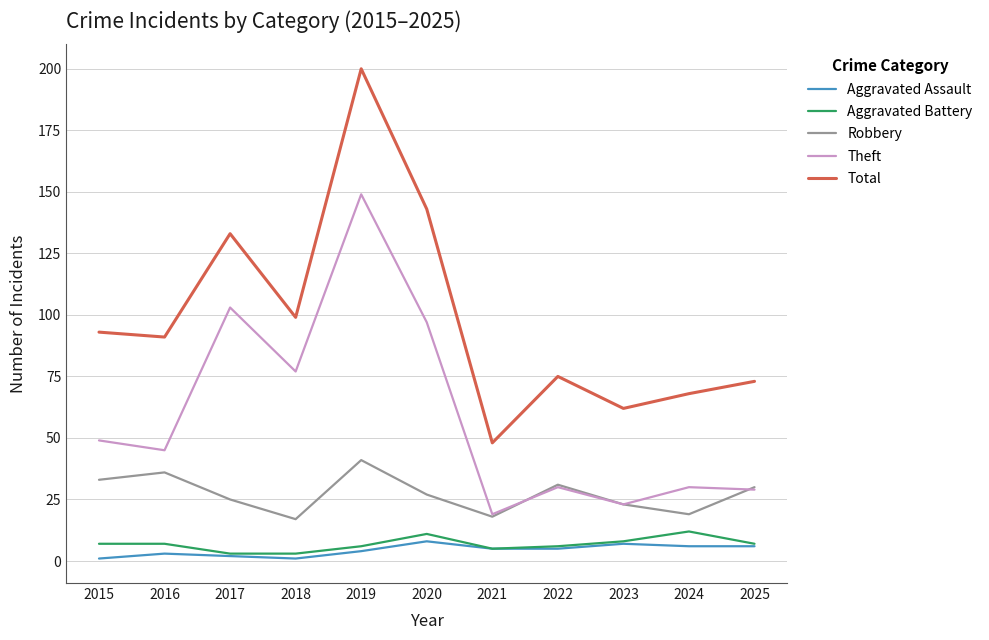

How many Aggravated Battery values are between 5 and 8?

7